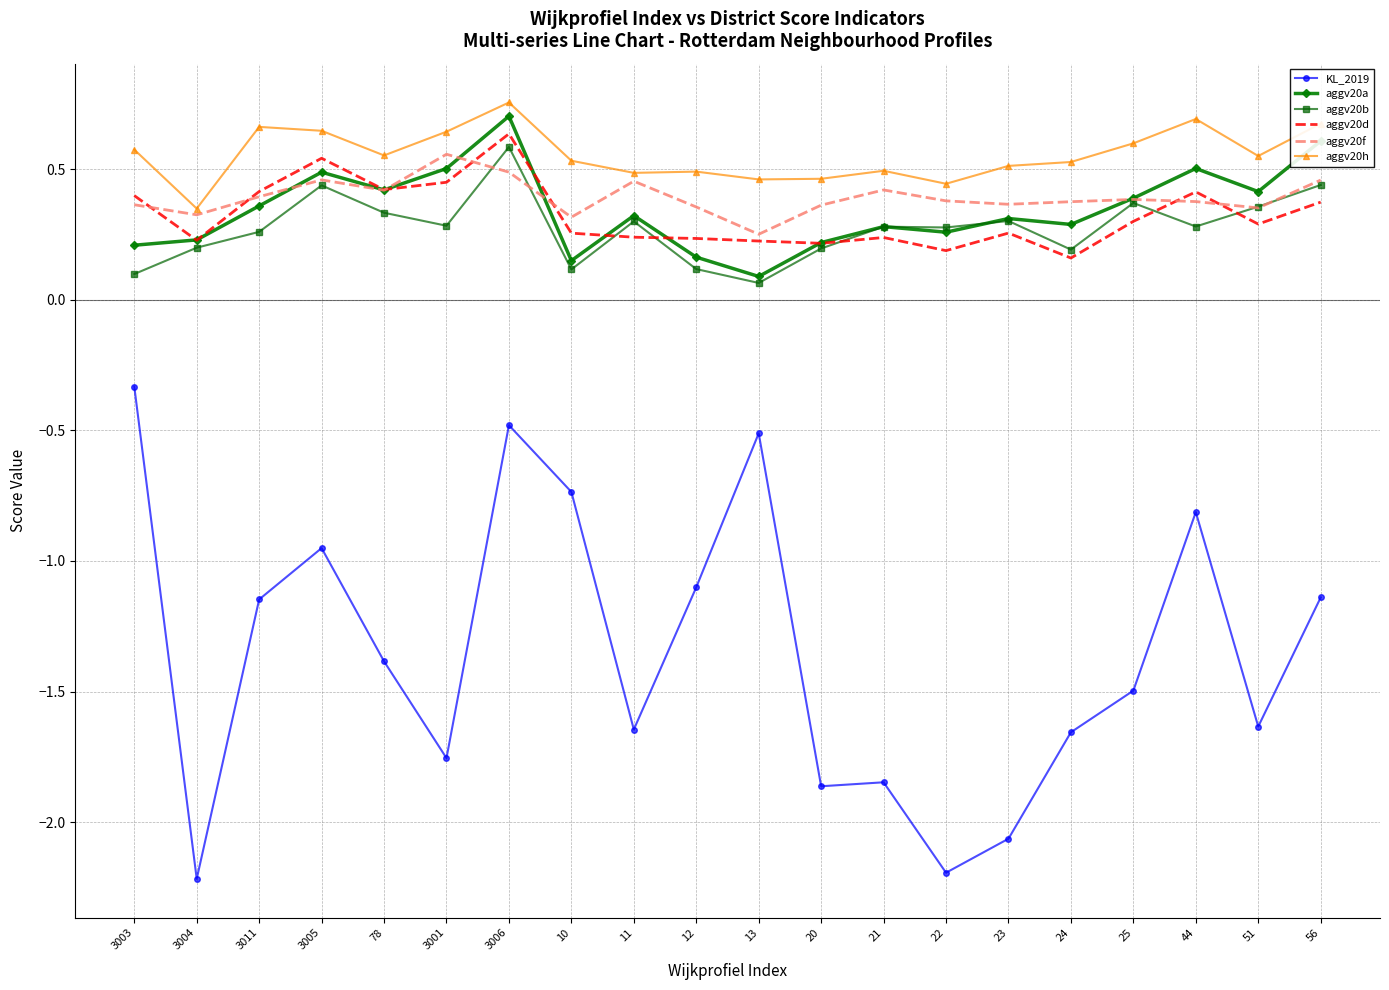

True or false: aggv20a has a value of 0.4 at 78.

True